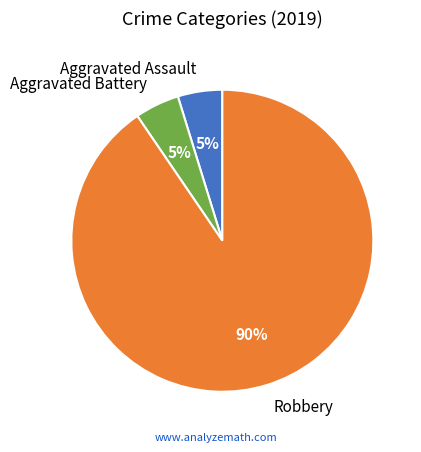

The Aggravated Battery slice represents 15% of the pie. True or false?

False